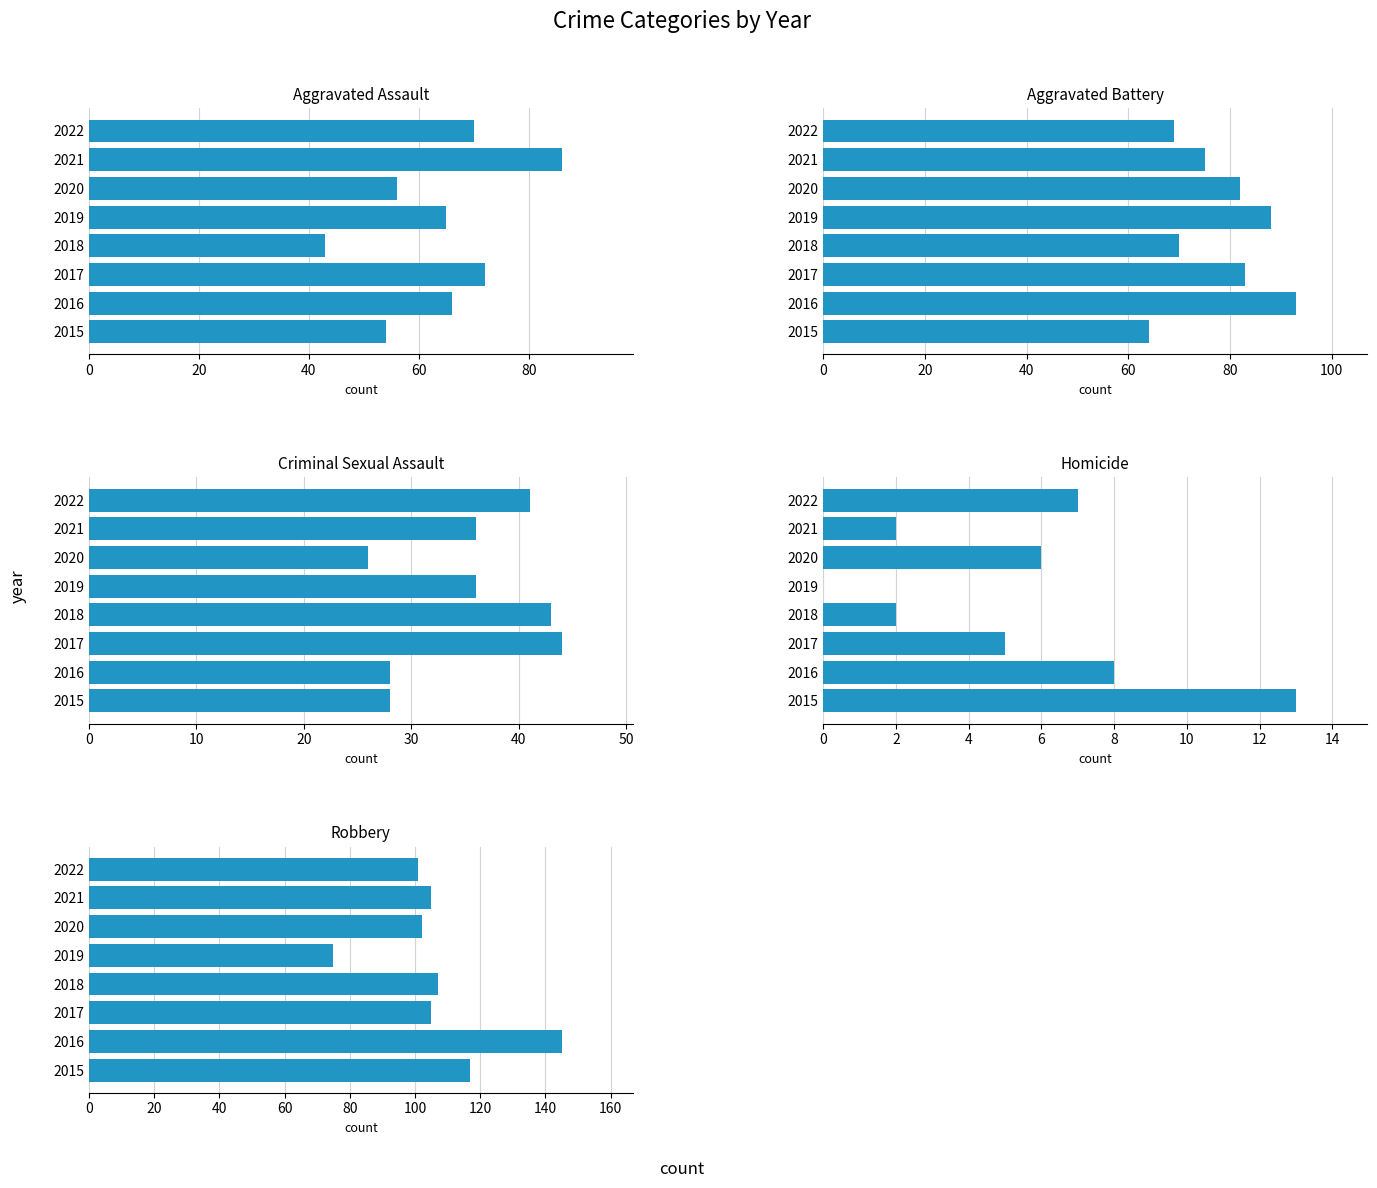

True or false: Aggravated Assault has a value of 66 at 2016.

True